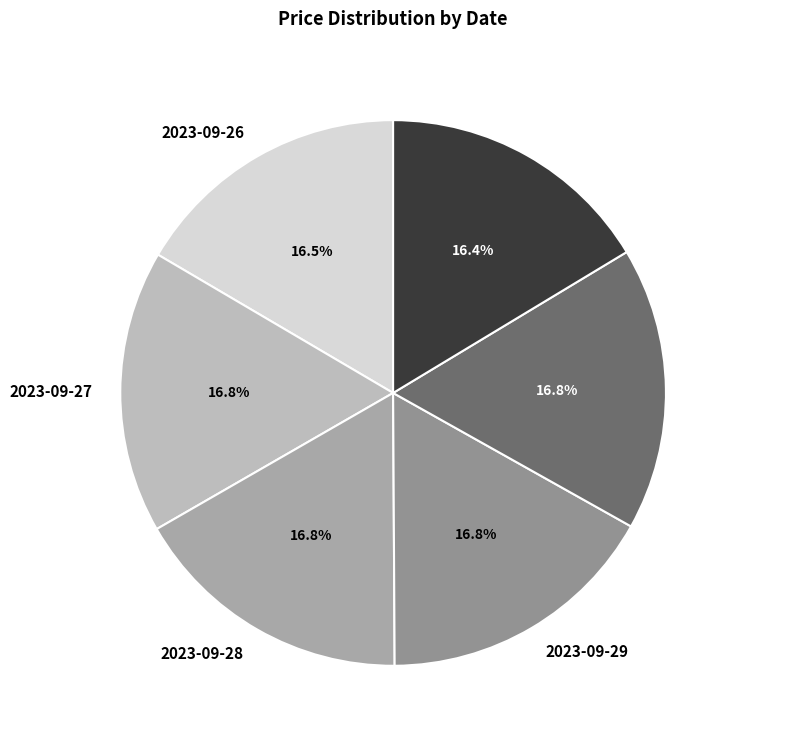

How many slices are in this pie chart?

6